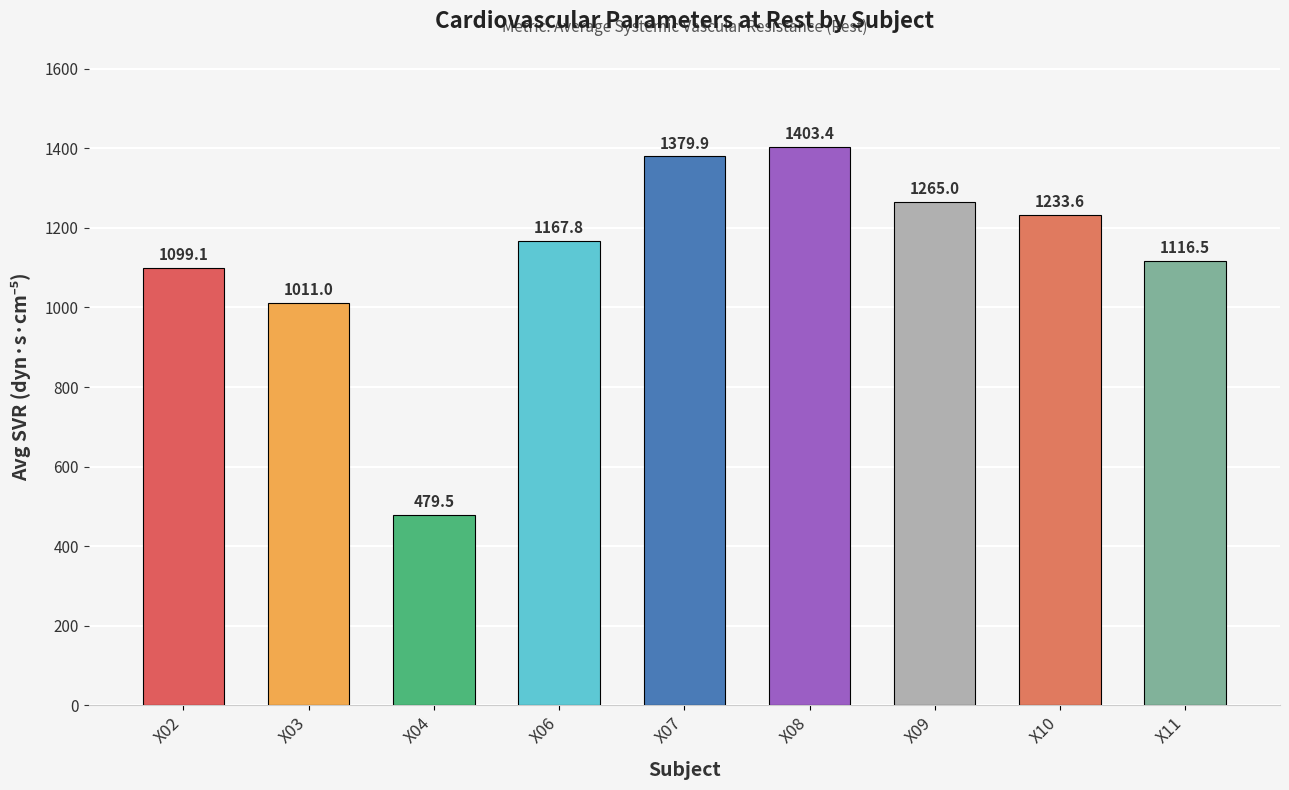

Where does the data first go above 1167?

X06